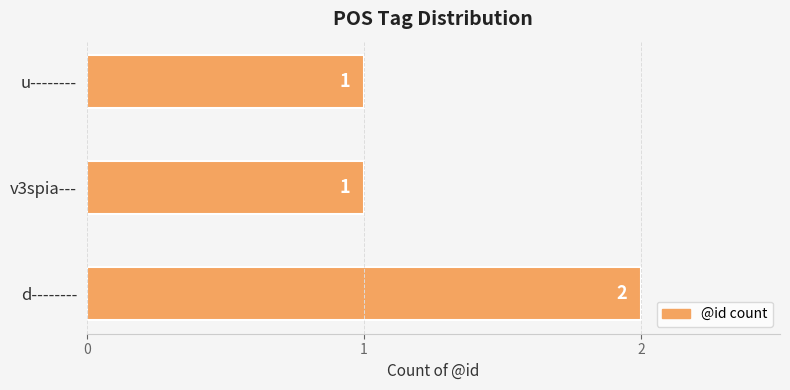

Reading bottom to top, list all the values displayed in this chart.

d--------=2	v3spia---=1	u--------=1